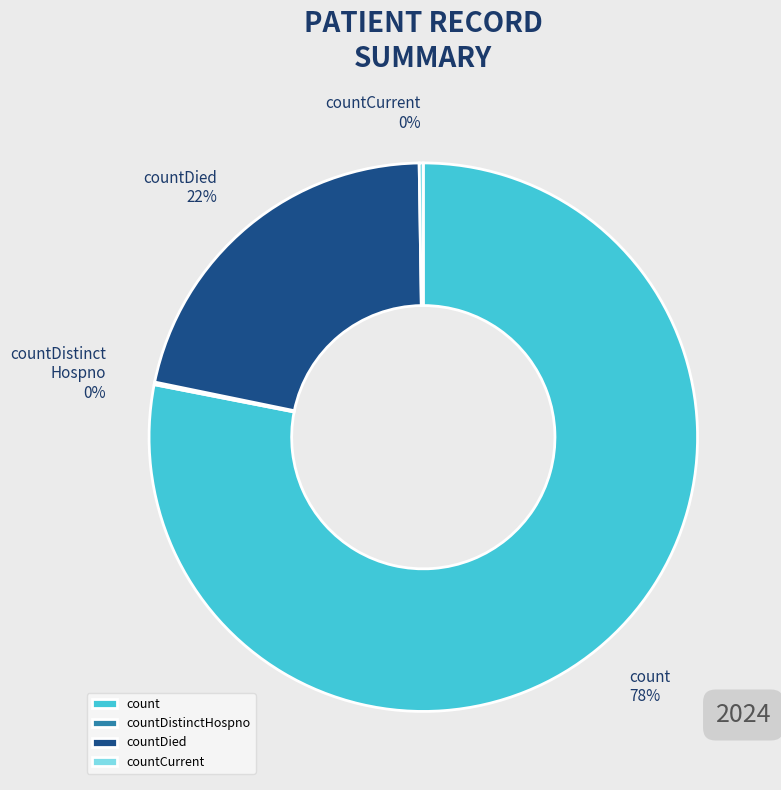

Which slice is the largest?

count